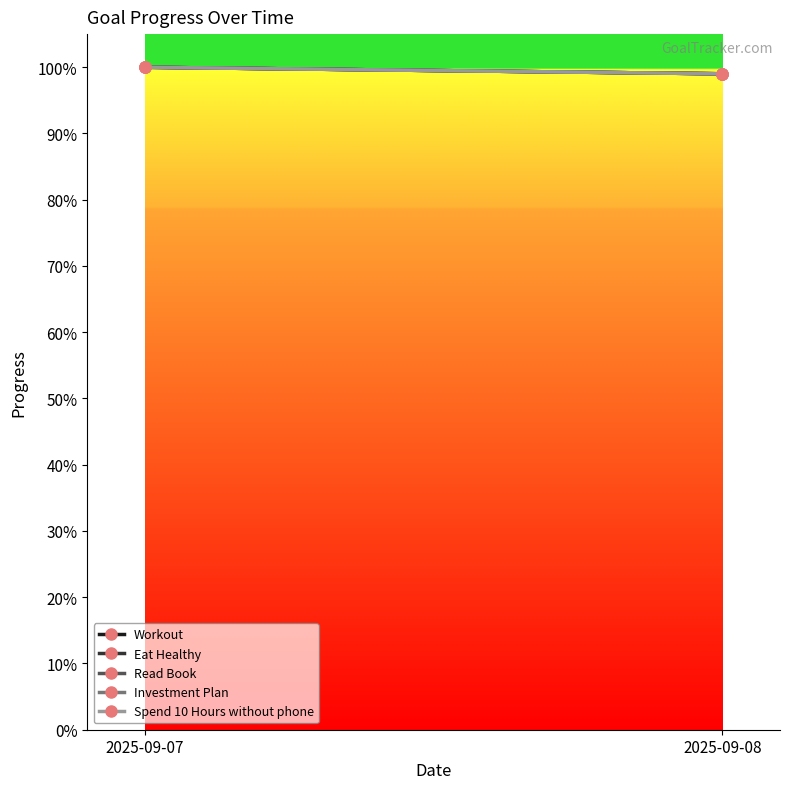

Count the number of categories in the chart.

2